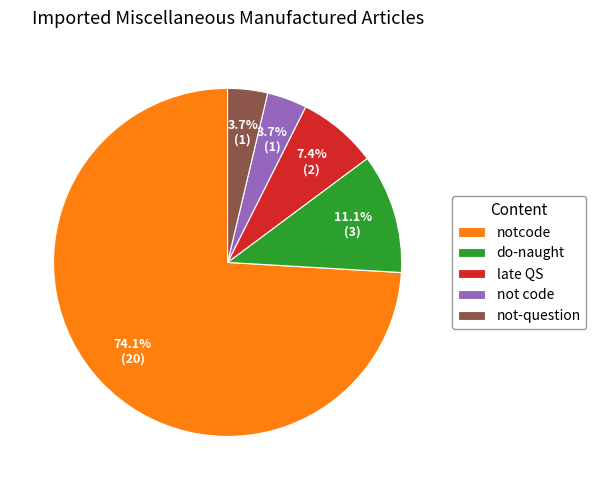

What portion of the pie excludes late QS?

92.6%